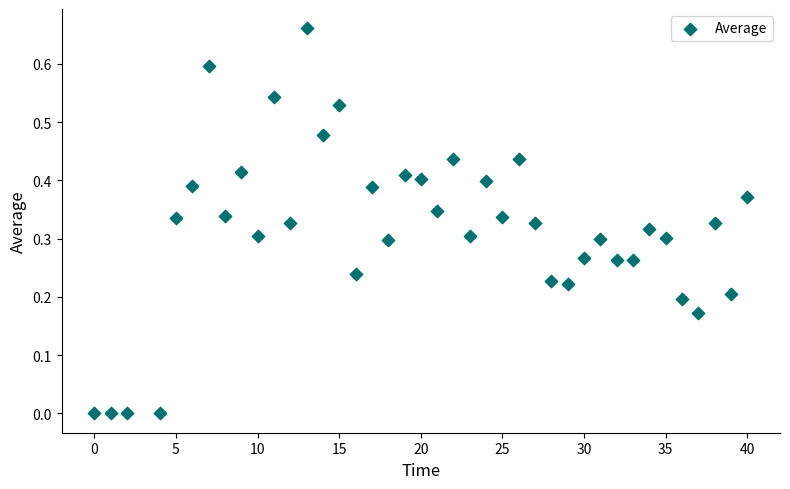

What is the range of X values (max minus min)?

40.0